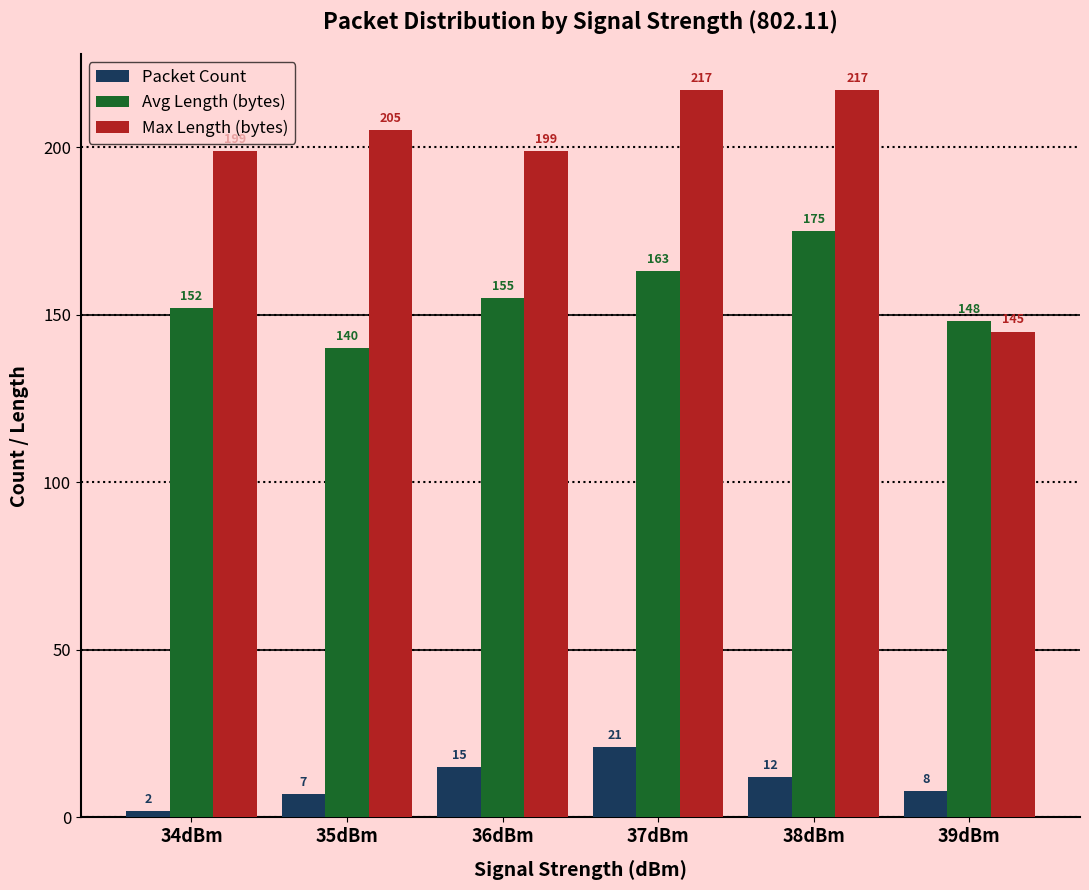

Rank the categories by Avg Length (bytes) value from highest to lowest.

38dBm, 37dBm, 36dBm, 34dBm, 39dBm, 35dBm